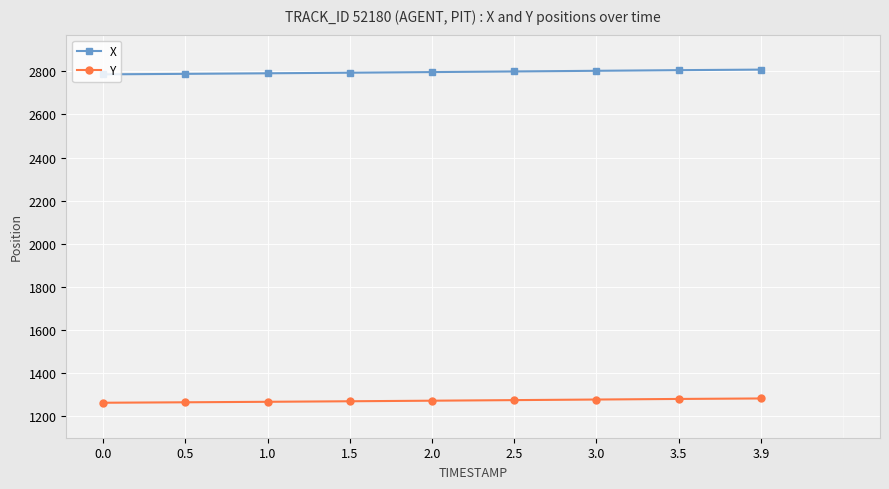

Rank the series at 3.0 from highest to lowest value.

X, Y